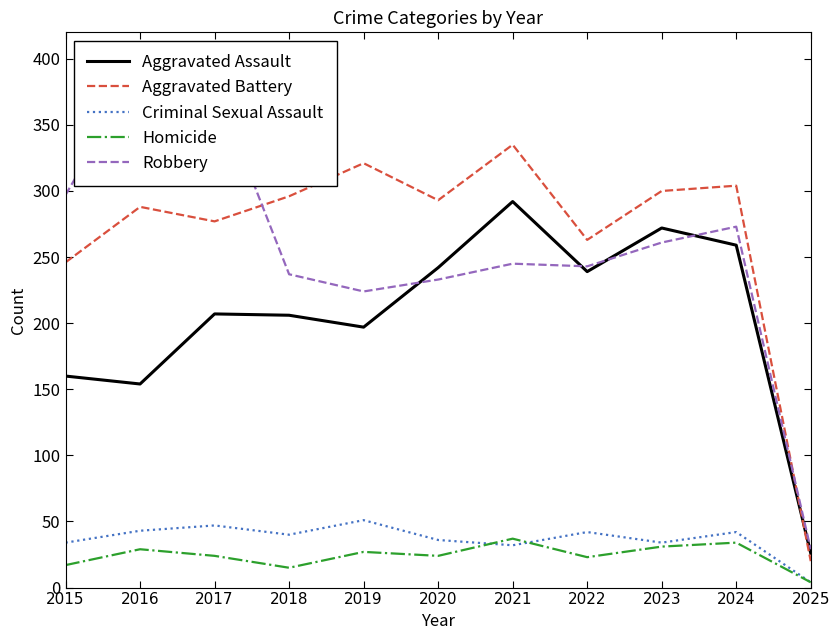

What is the difference between the Robbery values at 2024 and 2017?

108